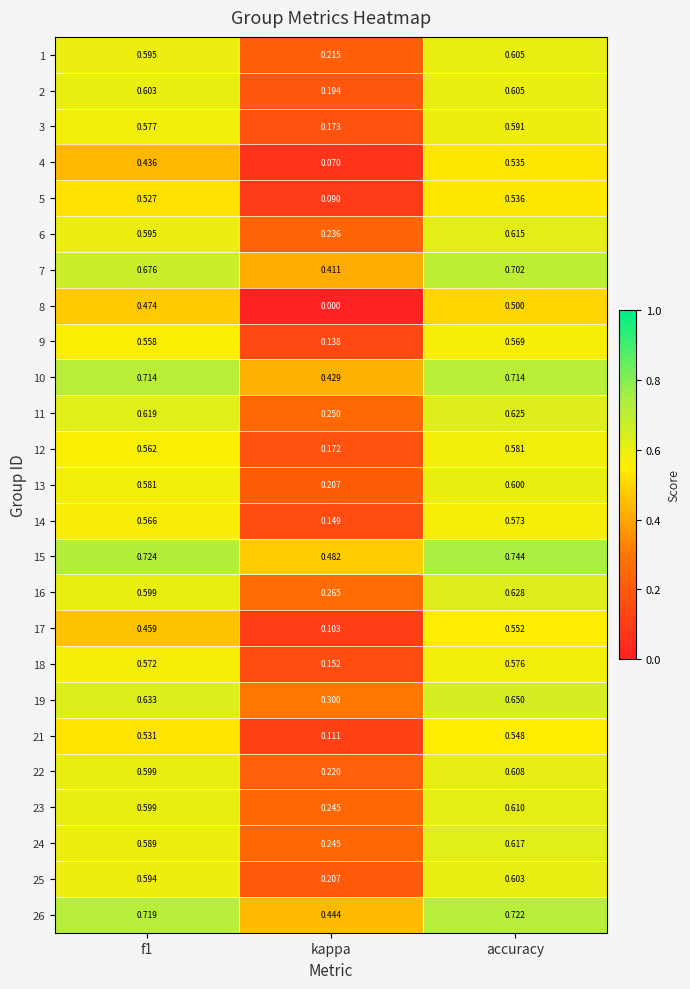

At which category is the sum across all series the highest?

accuracy